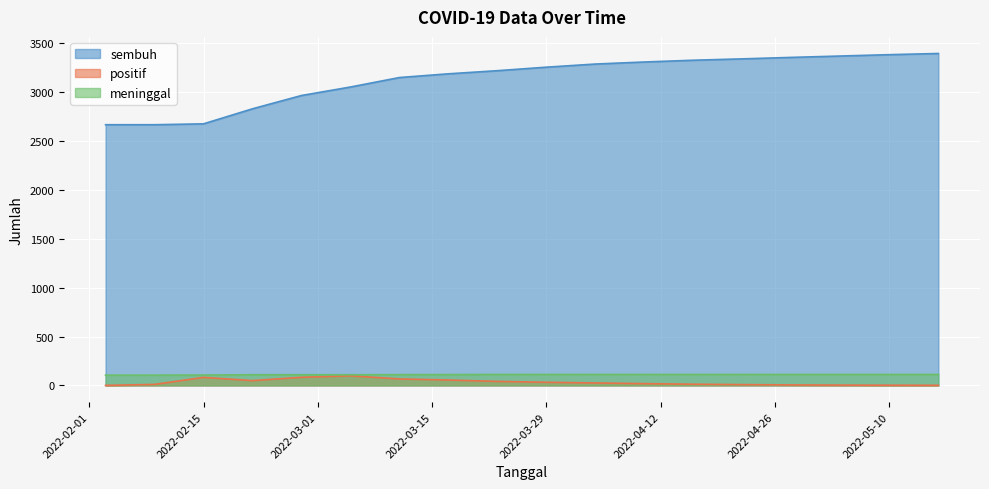

Does the chart display data point markers on the line(s)?

No